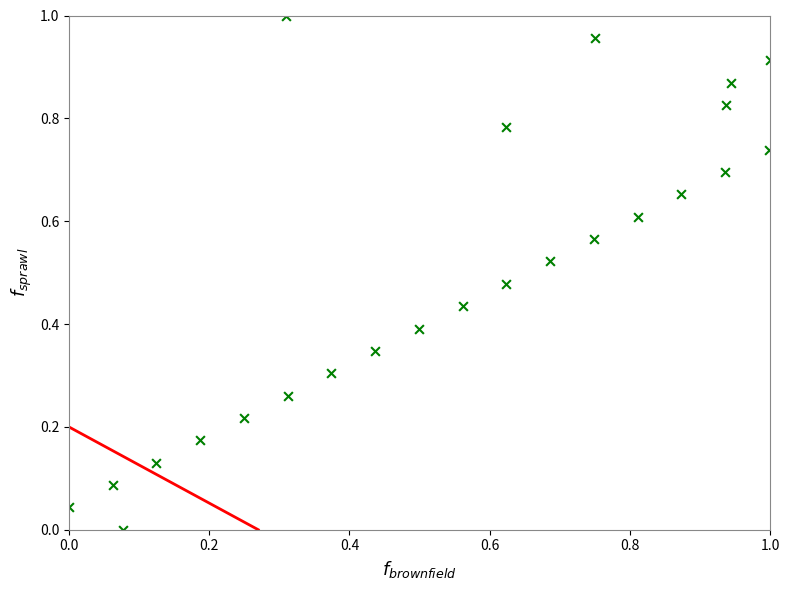

Count the number of points in this scatter plot.

24